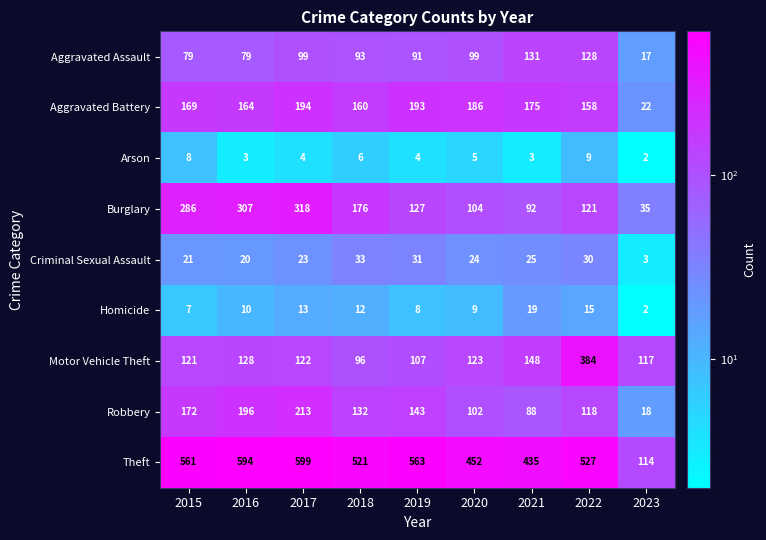

Rank the series by their maximum value, from highest to lowest.

Theft, Motor Vehicle Theft, Burglary, Robbery, Aggravated Battery, Aggravated Assault, Criminal Sexual Assault, Homicide, Arson